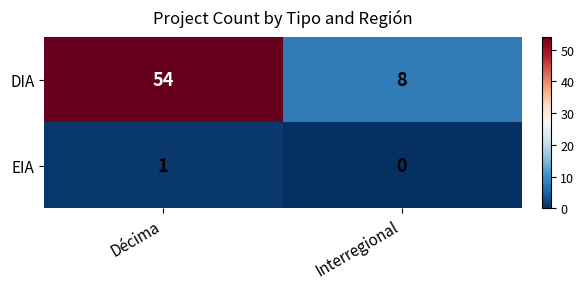

Count the number of data series in this chart.

2